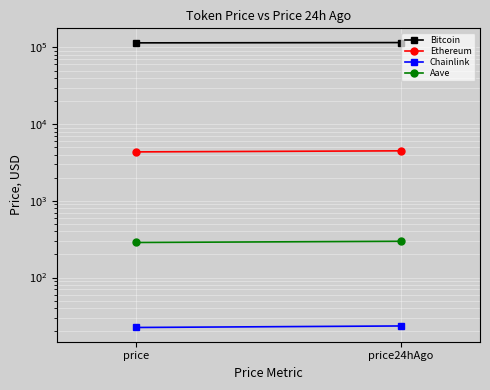

Which series has the largest range (max minus min)?

Bitcoin